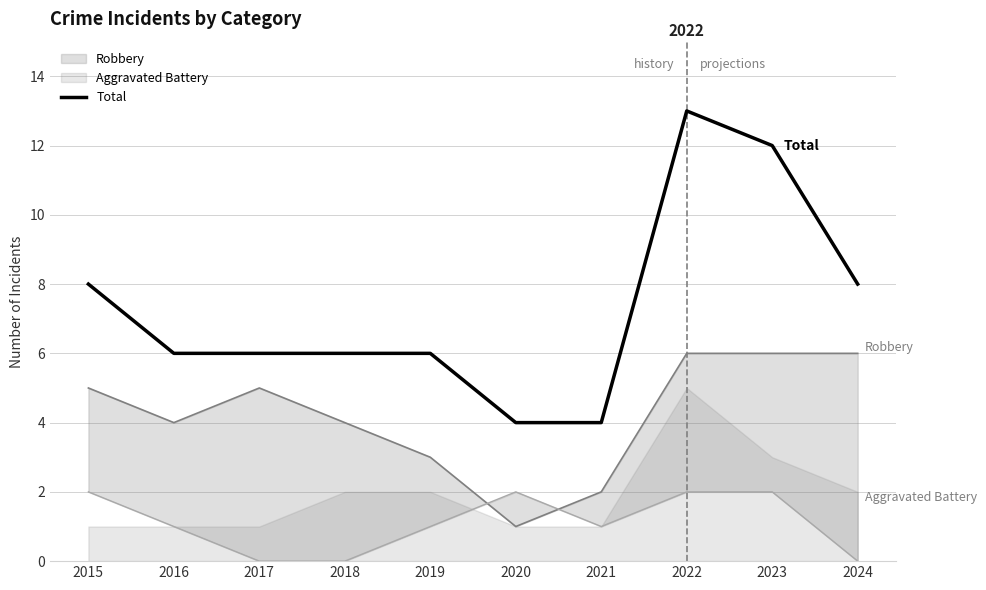

How many lines are shown in the chart?

1